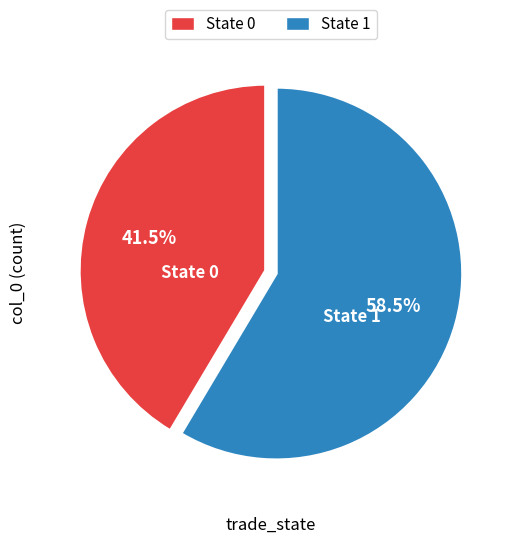

To the nearest percent, what is the difference between the largest and smallest slice percentages?

17%